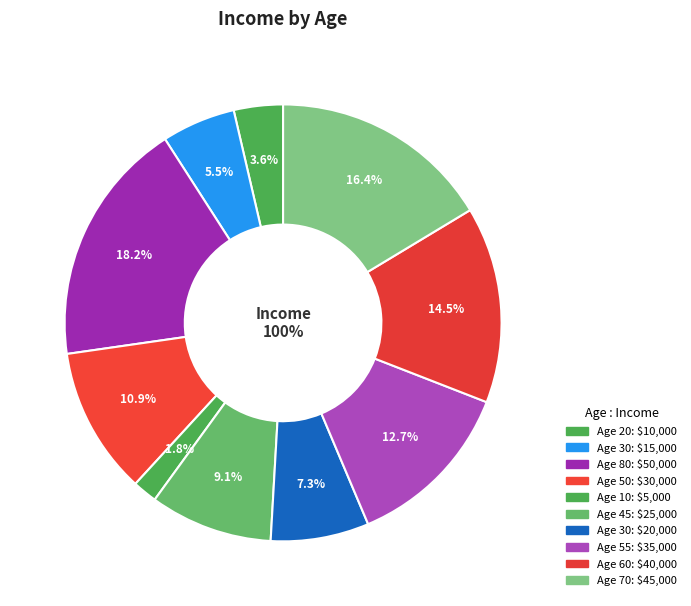

Which slice is the largest?

80